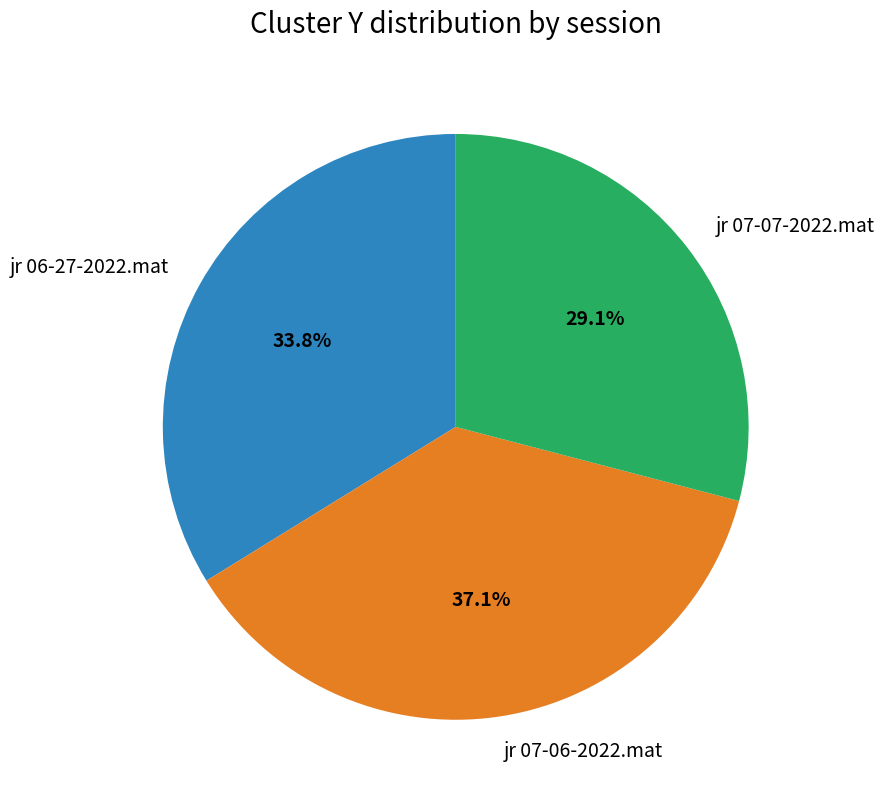

Does jr 07-06-2022.mat represent more than half of the total?

No